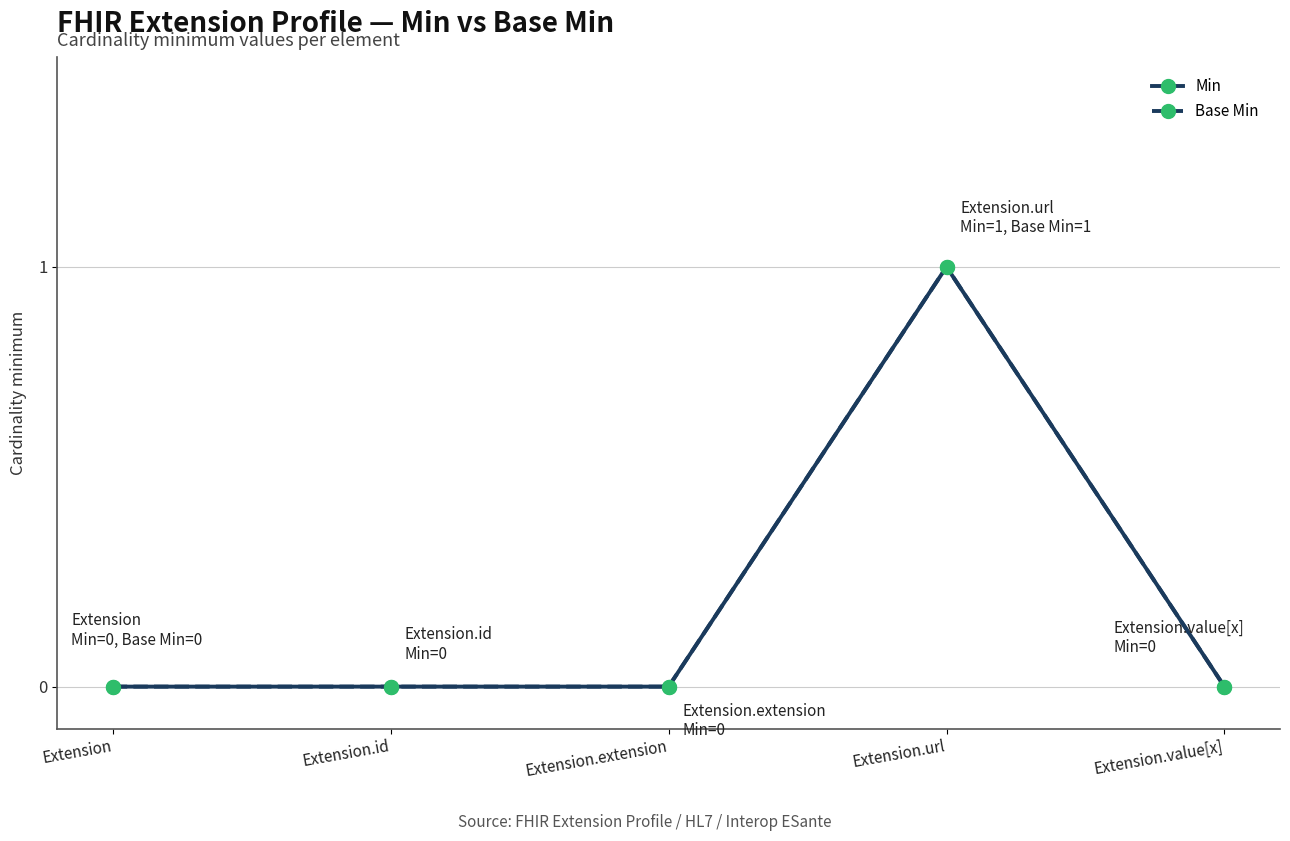

List the labels in order of Min value, largest first.

Extension.url, Extension, Extension.id, Extension.extension, Extension.value[x]